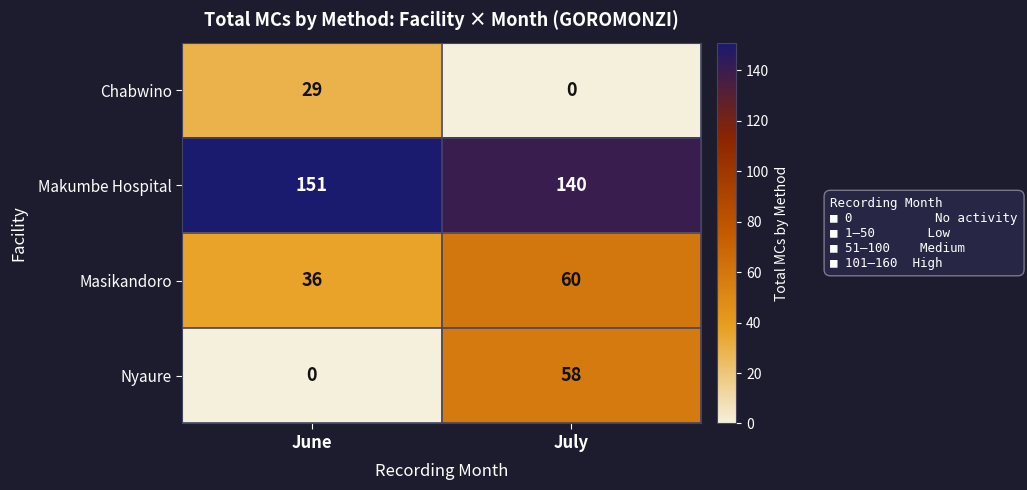

The Chabwino series shows 43 at June. True or false?

False